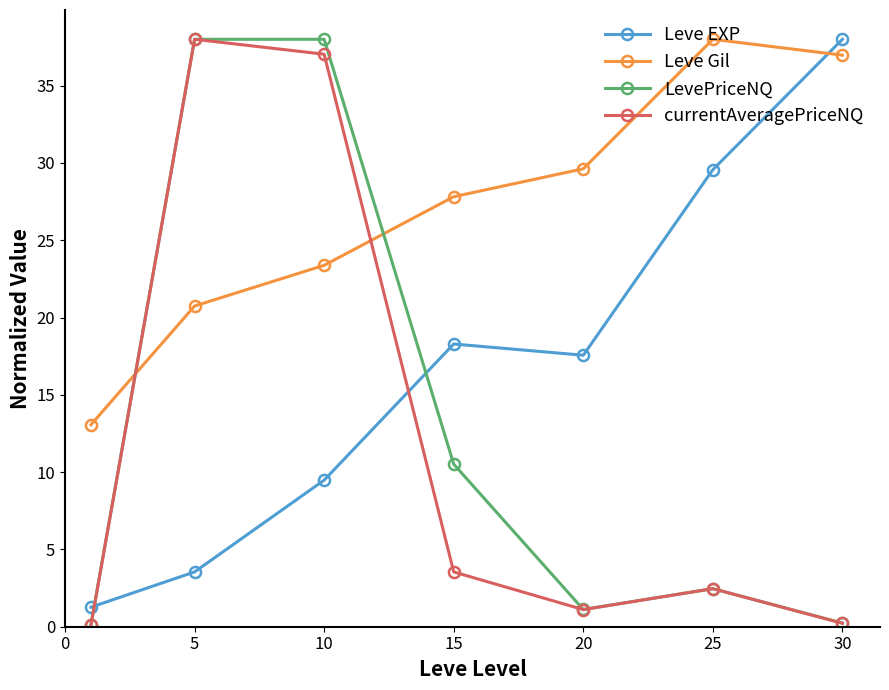

At how many categories does at least one series exceed 2?

7